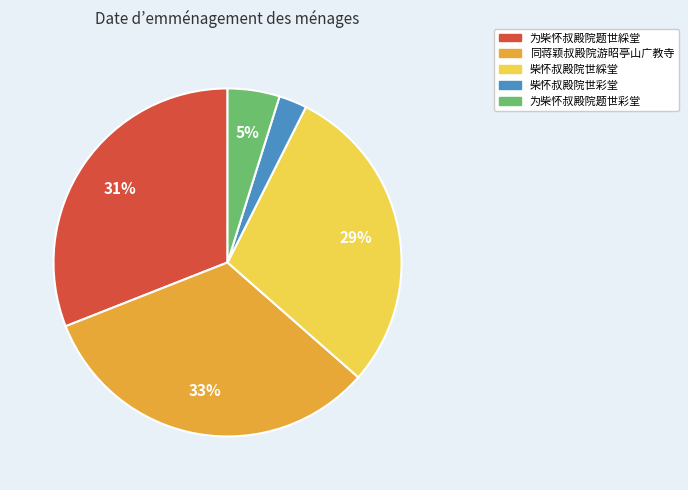

To the nearest percent, what is the average slice percentage?

20%